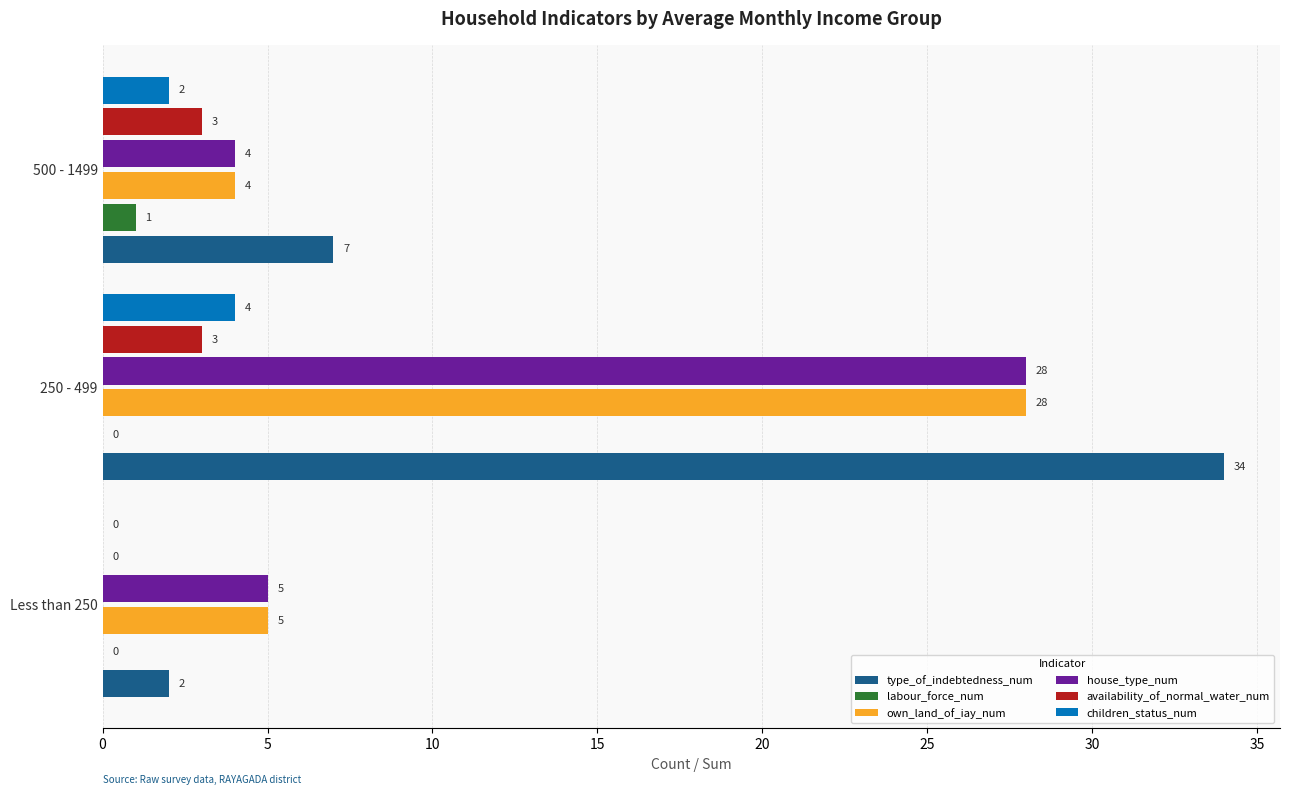

Which series has the largest total across all categories?

type_of_indebtedness_num